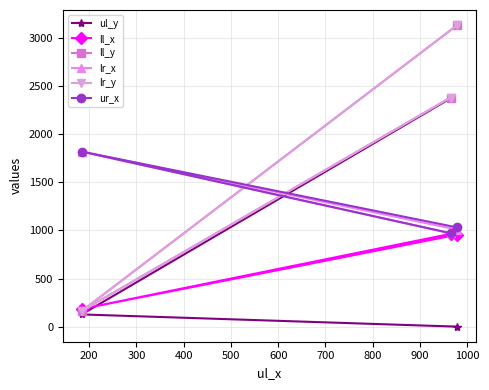

How many values in the ll_x series exceed 956?

1